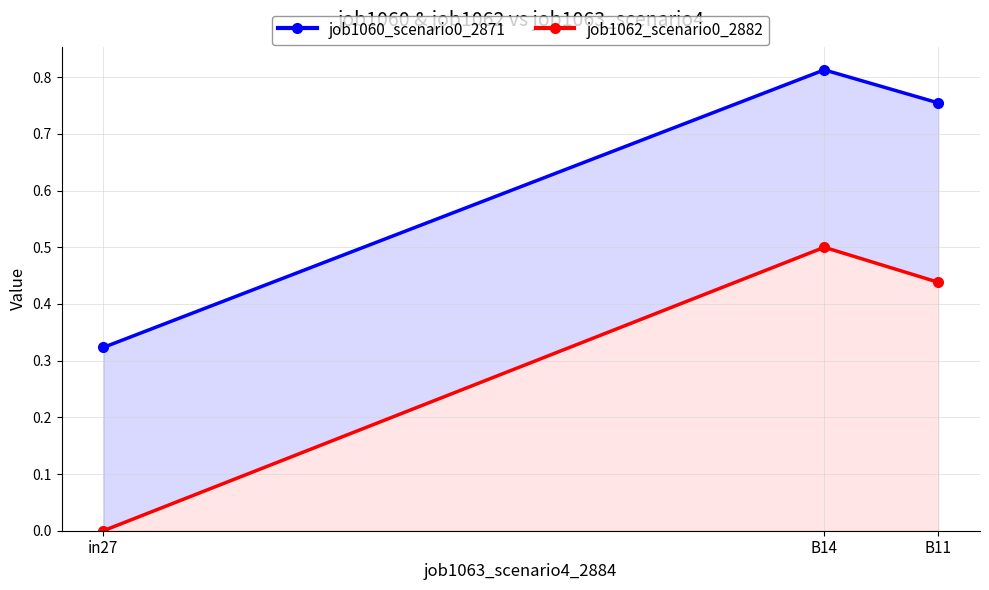

What is the sum of all job1060_scenario0_2871 values?

1.9